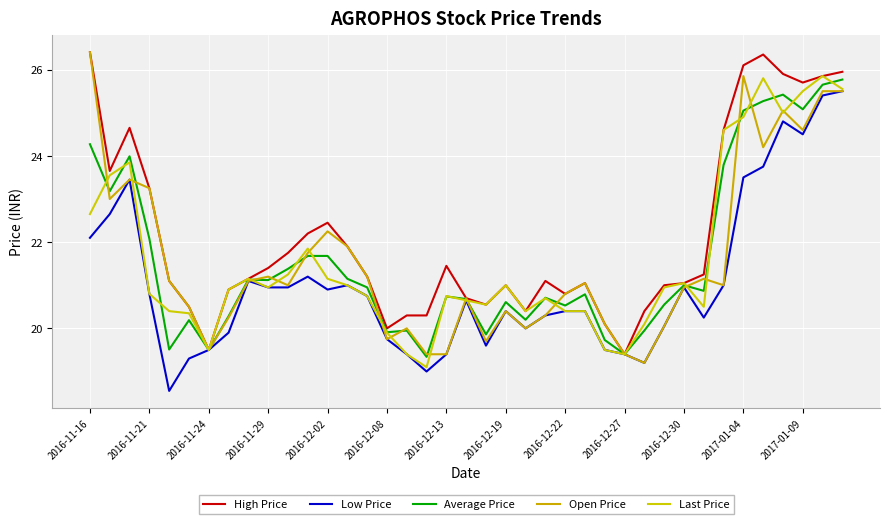

What is the sum of all Last Price values?

842.0